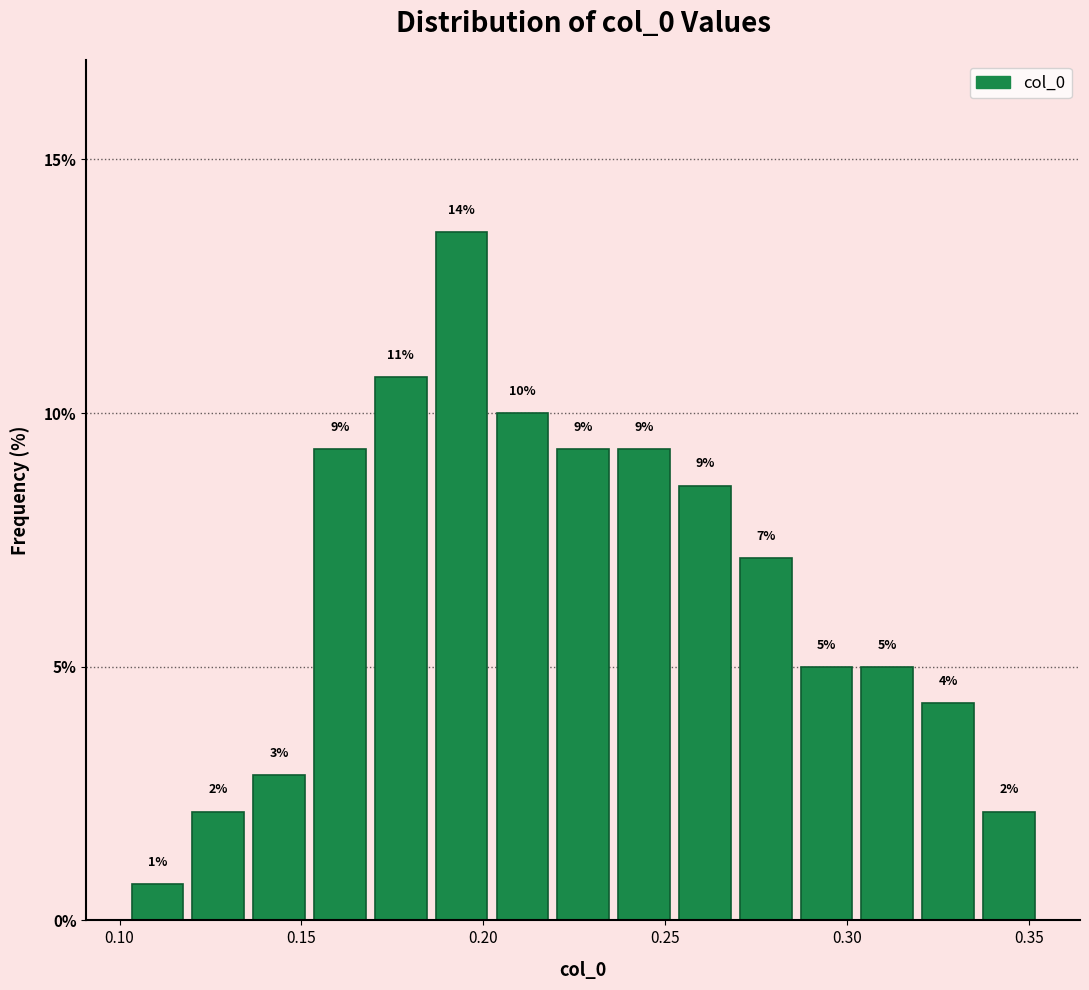

Read against the x-axis, roughly where is the centre of the tallest bar?

0.195